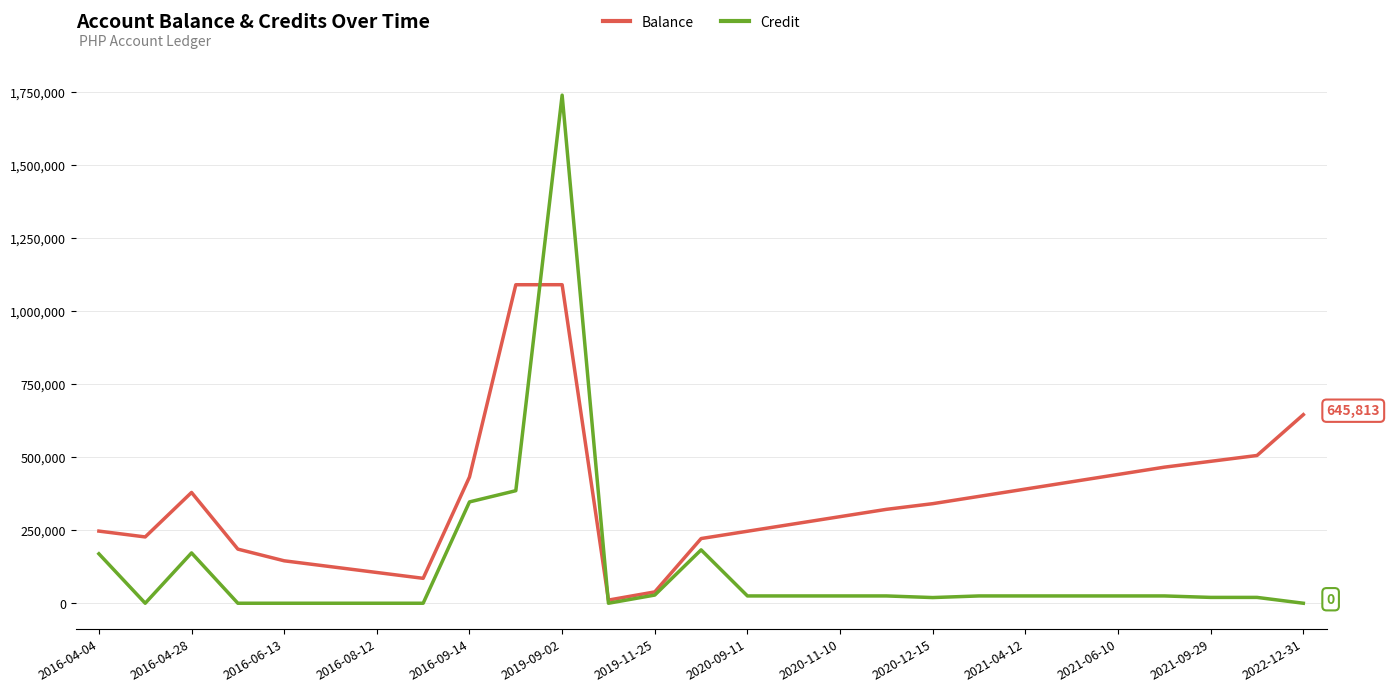

What is the difference between the maximum and minimum values in the Balance series?

1080000.0